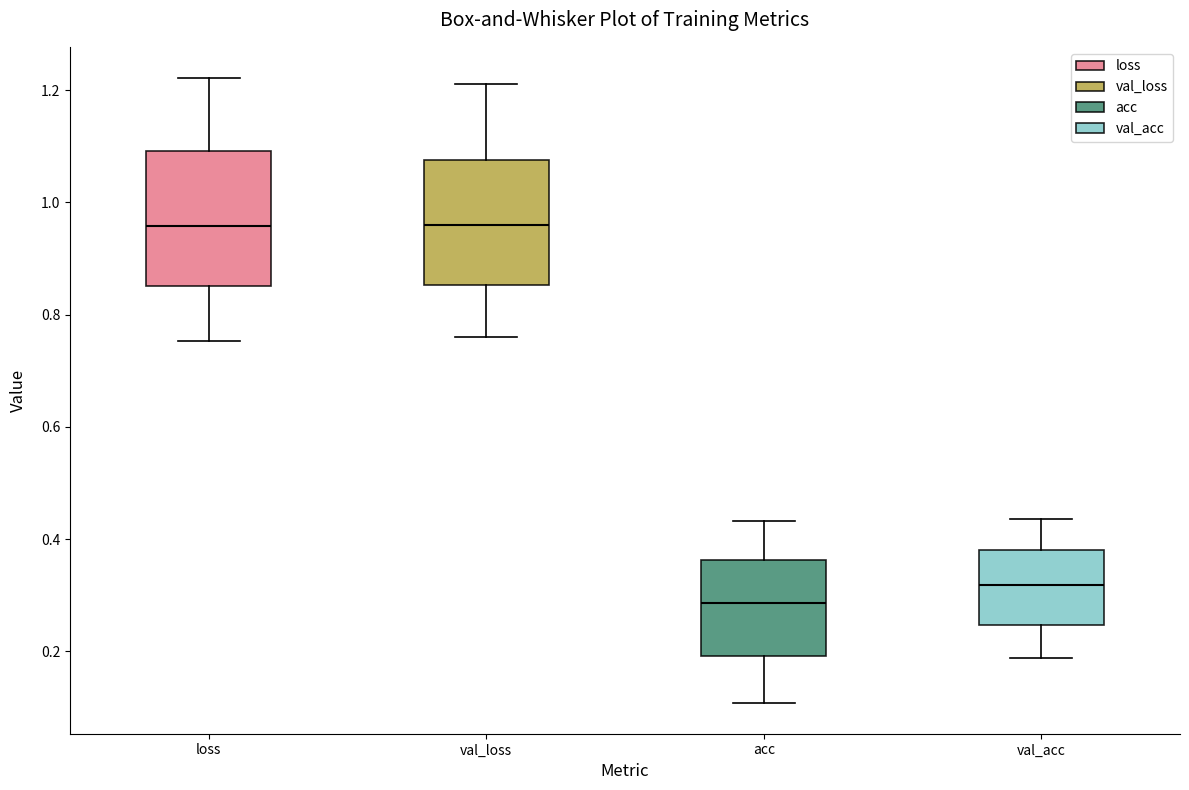

Where is the lower edge of the box for val_loss on the y-axis? The values are not printed on the chart, so give them approximately, as read against the axis.

0.86